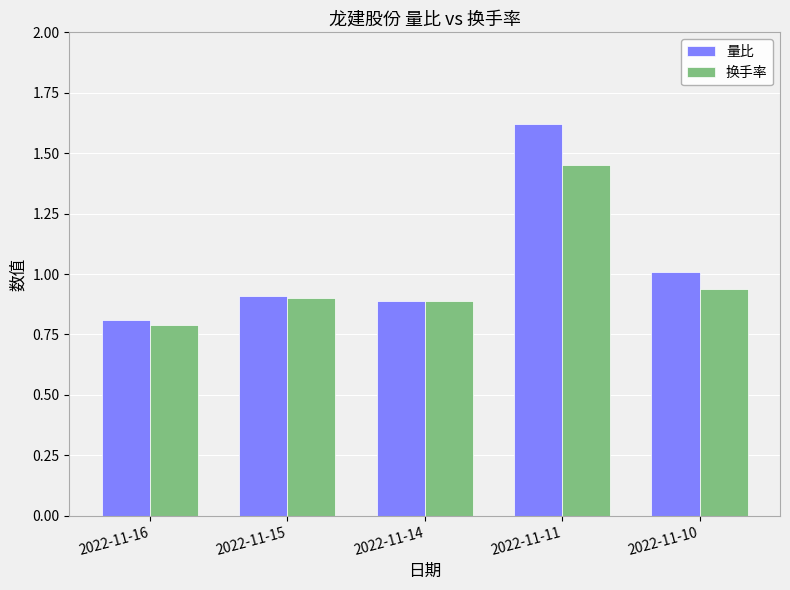

Which category has the highest value across all series?

2022-11-11